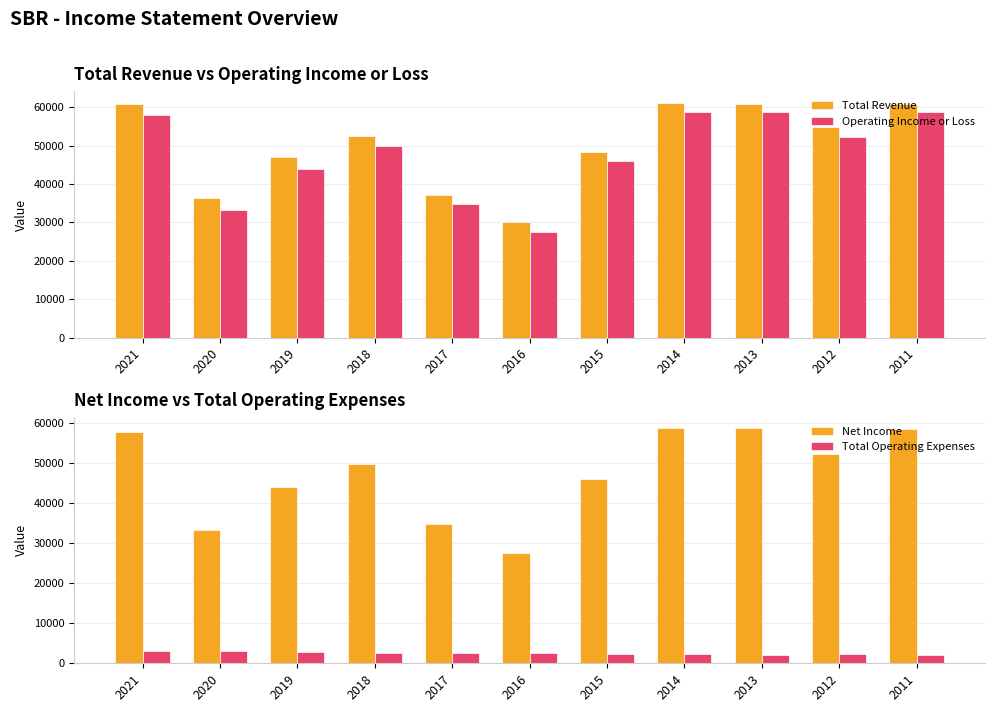

How many data points in Total Operating Expenses are above 2500?

5